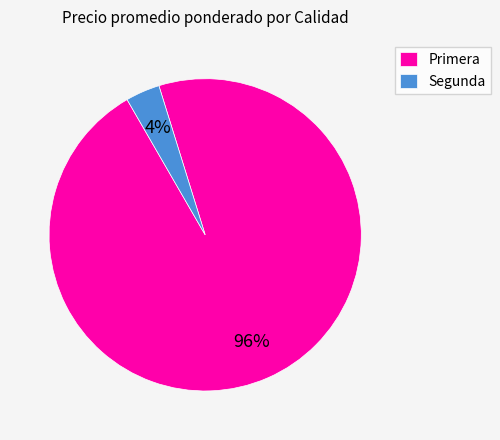

True or false: Segunda accounts for 16% of the total.

False